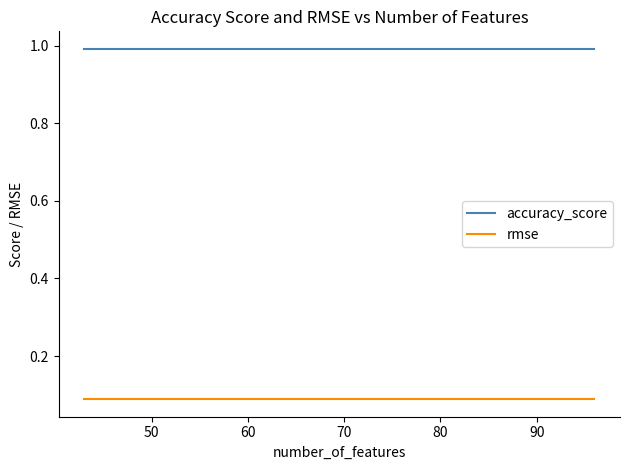

What is the maximum value shown in the chart?

1.0